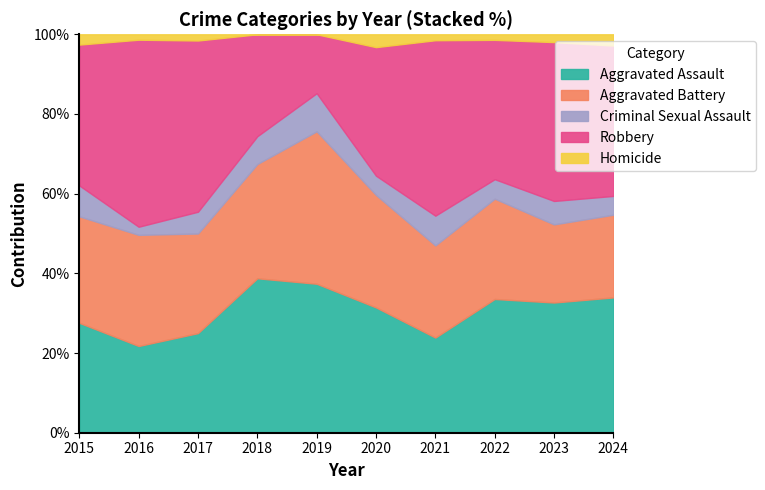

True or false: Aggravated Assault has a value of 25.0 at 2017.

True